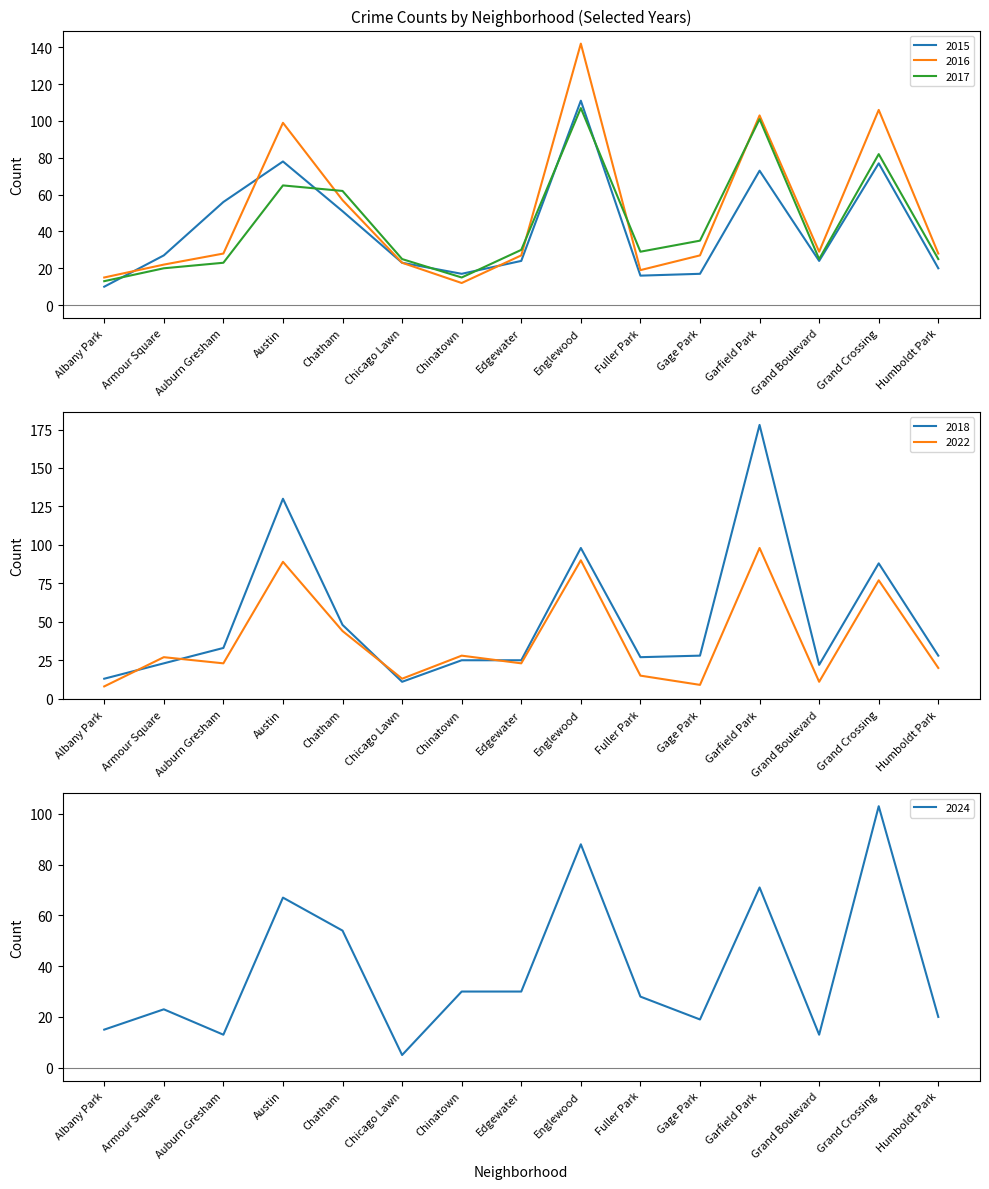

How many lines are shown in the chart?

6